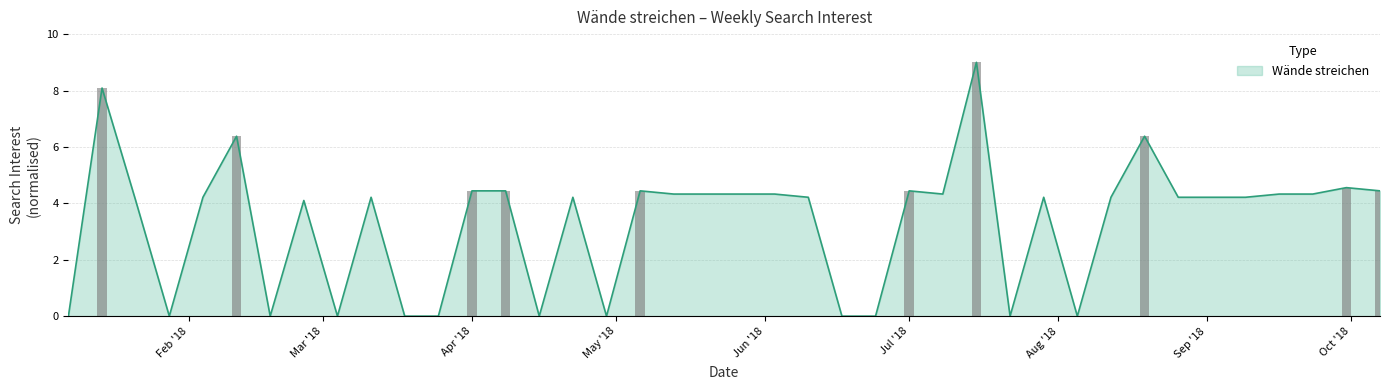

What is the value of the 30th bar from the left?

4.2